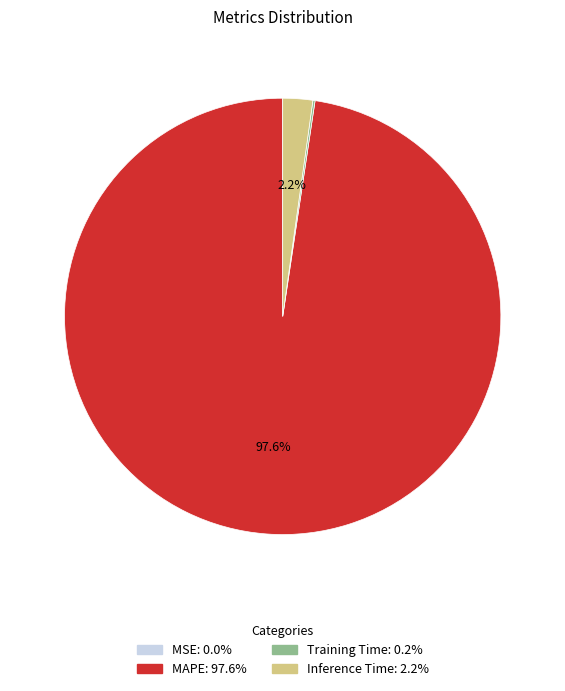

Does any single category account for the majority?

Yes